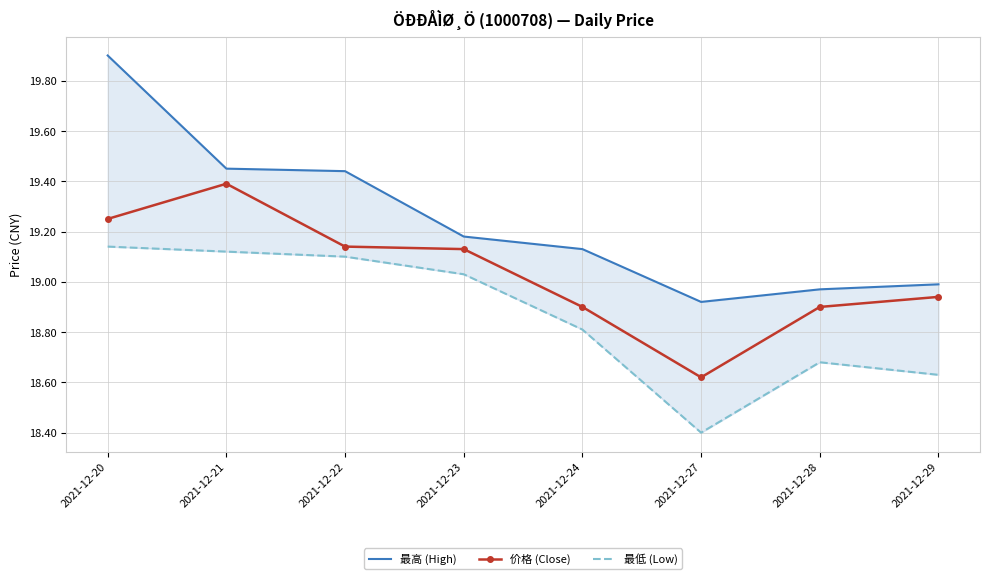

At which category does 价格 (Close) reach its first local valley?

2021-12-27